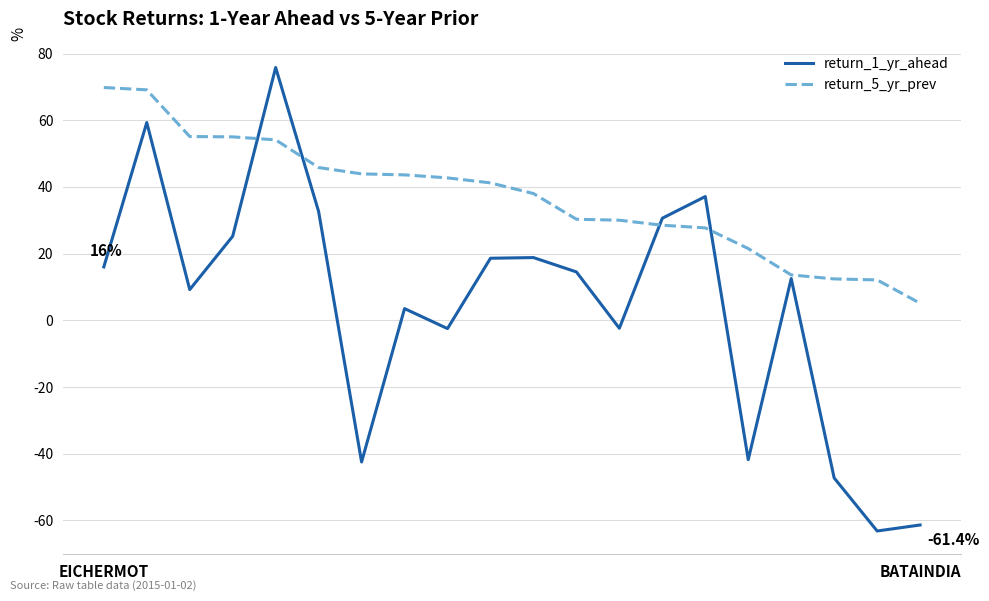

Which series has the widest spread of values?

return_1_yr_ahead